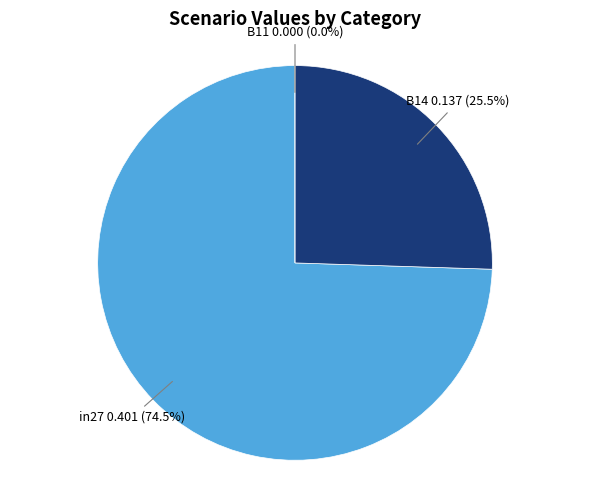

True or false: in27 accounts for 74% of the total.

True